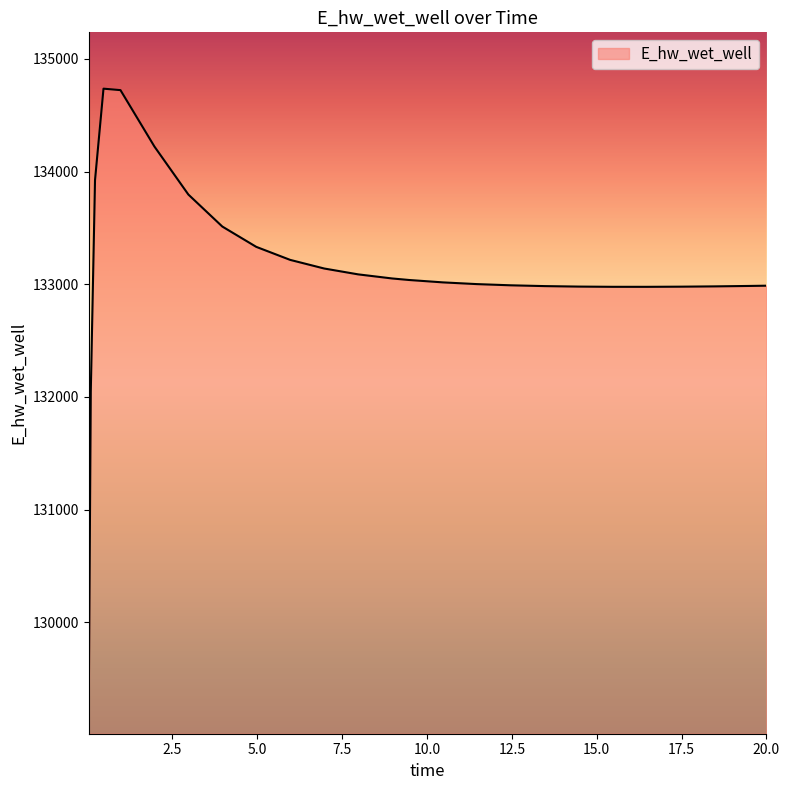

What is the difference between the maximum and minimum values?

5625.2